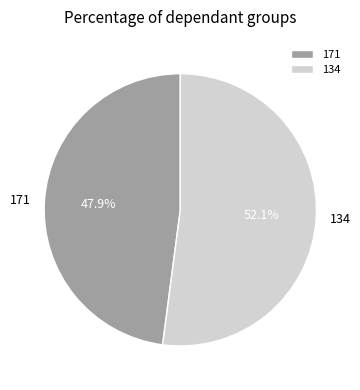

How many segments does this pie chart have?

2